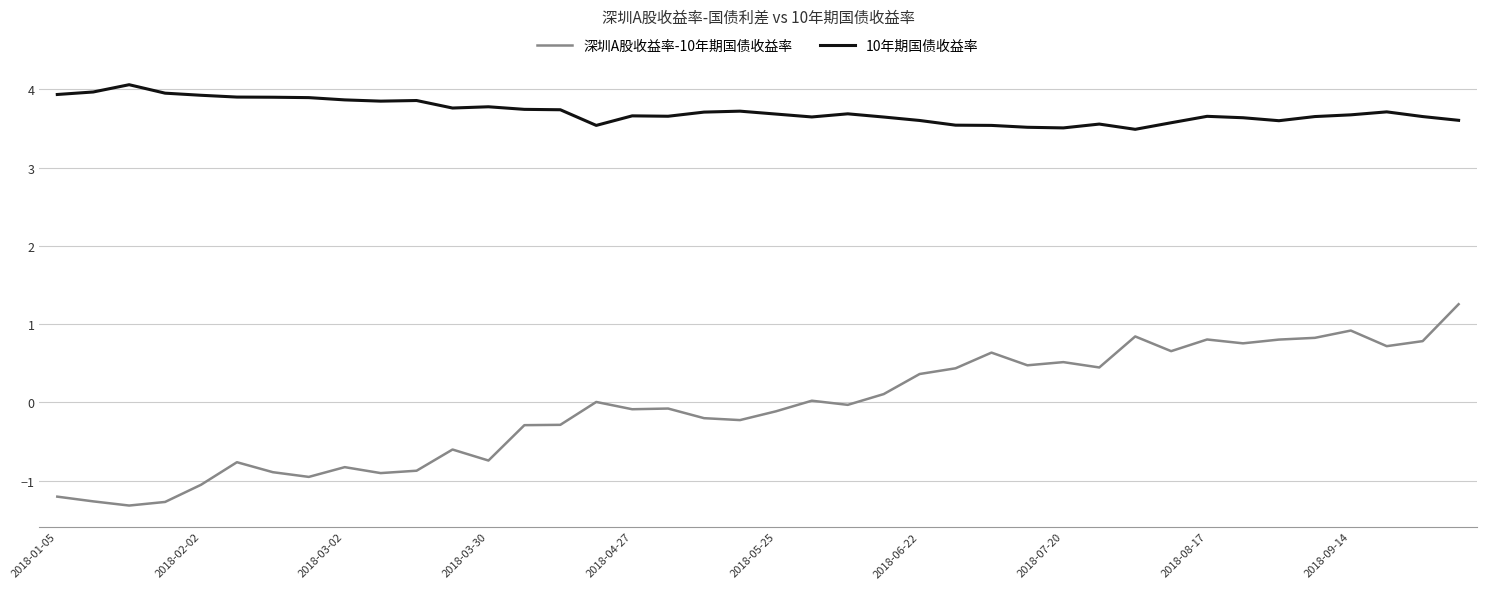

What is the average value of the 10年期国债收益率 series?

3.7